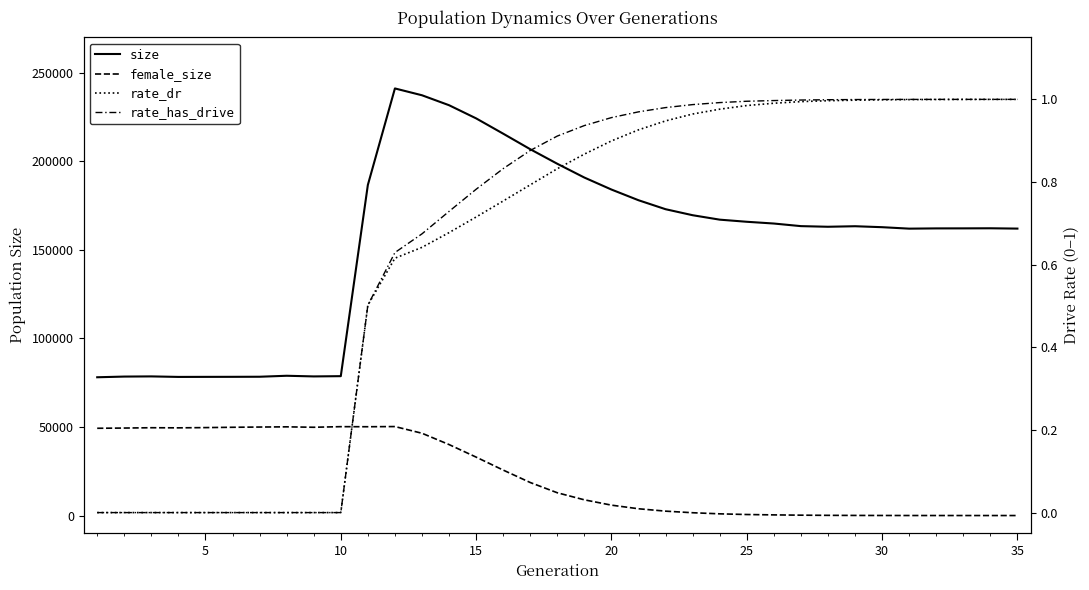

What is the maximum value shown in the chart?

241173.0